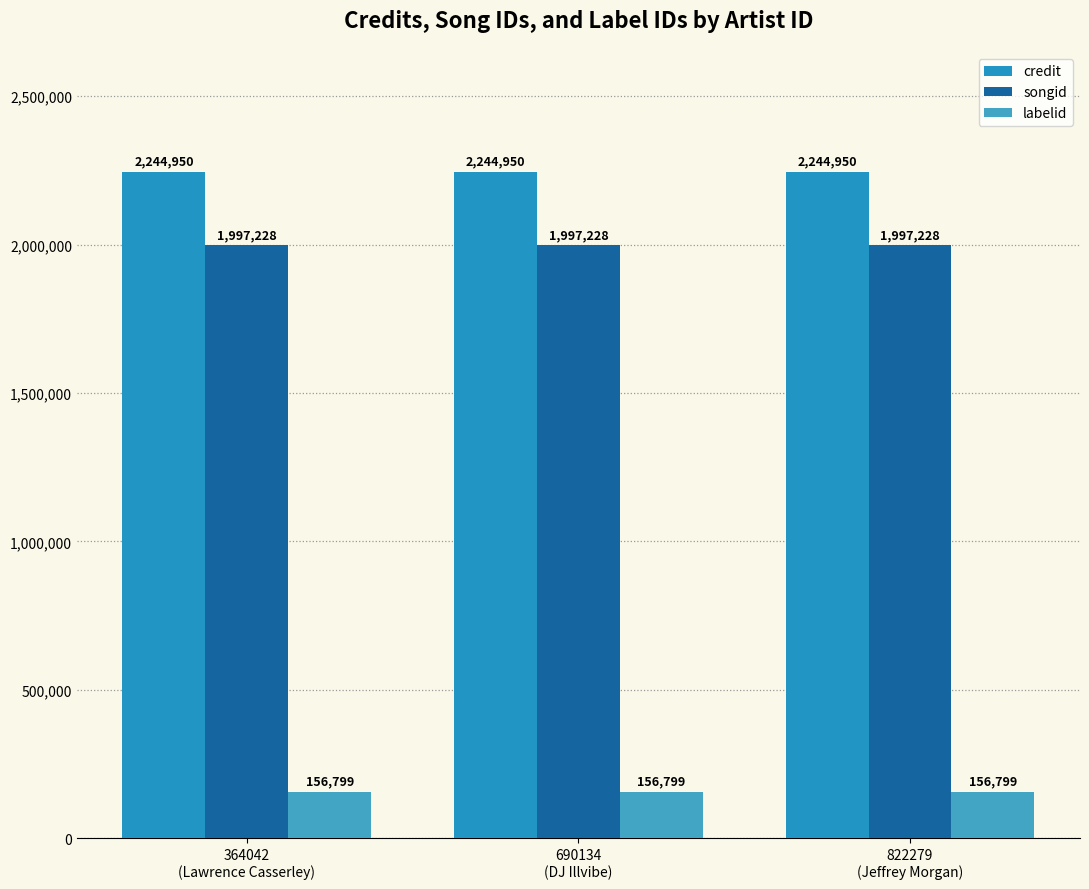

At which category is the sum across all series the highest?

364042
(Lawrence Casserley)